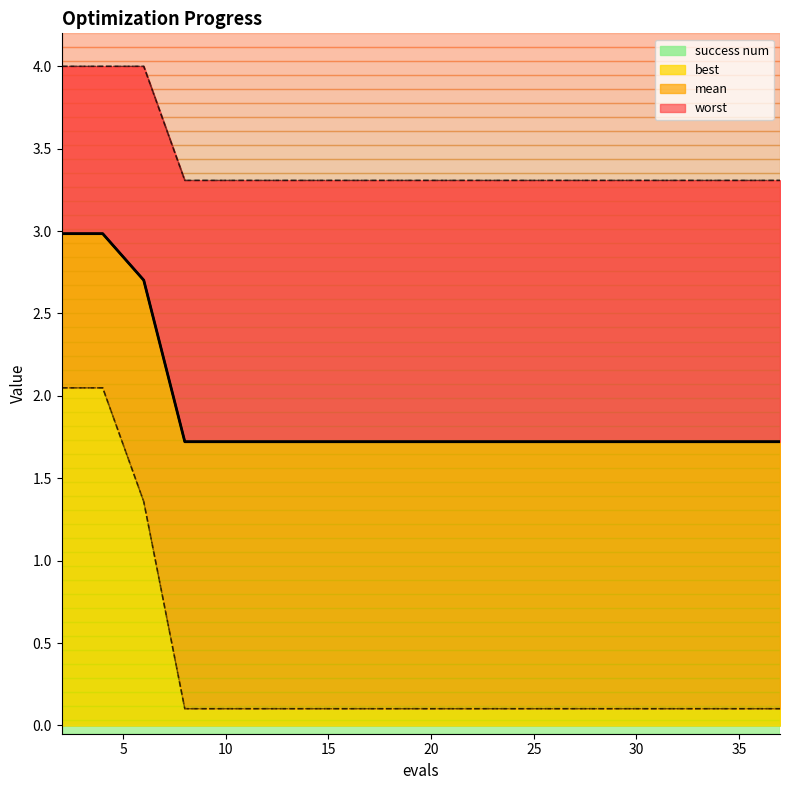

Reading right to left, list all the values displayed in this chart.

mean: 1.7	1.7	1.7	1.7	1.7	1.7	1.7	1.7	1.7	1.7	1.7	1.7	1.7	1.7	1.7	1.7	1.7	2.7	3.0	3.0
best: 0.1	0.1	0.1	0.1	0.1	0.1	0.1	0.1	0.1	0.1	0.1	0.1	0.1	0.1	0.1	0.1	0.1	1.4	2.0	2.0
worst: 3.3	3.3	3.3	3.3	3.3	3.3	3.3	3.3	3.3	3.3	3.3	3.3	3.3	3.3	3.3	3.3	3.3	4.0	4.0	4.0